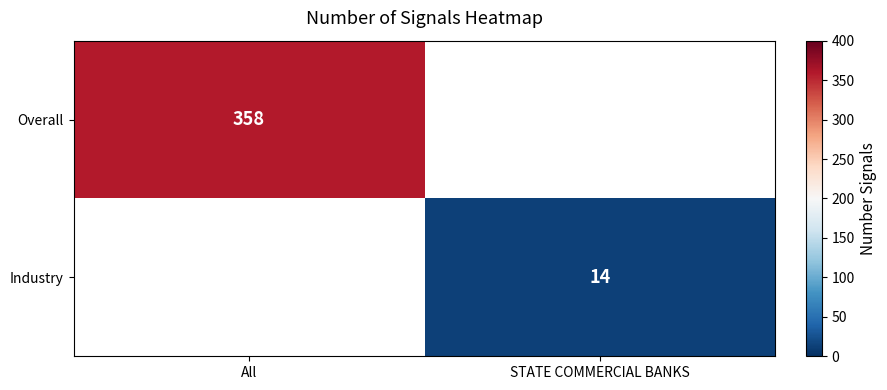

How many data points does each series have?

2